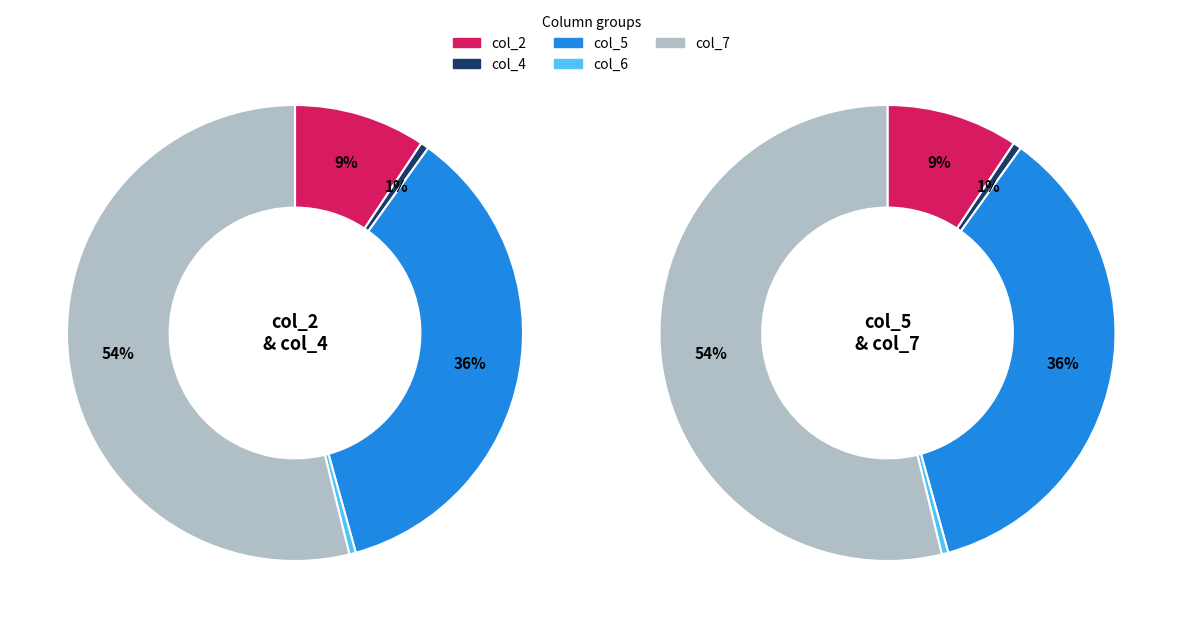

True or false: 6 accounts for 1% of the total.

False